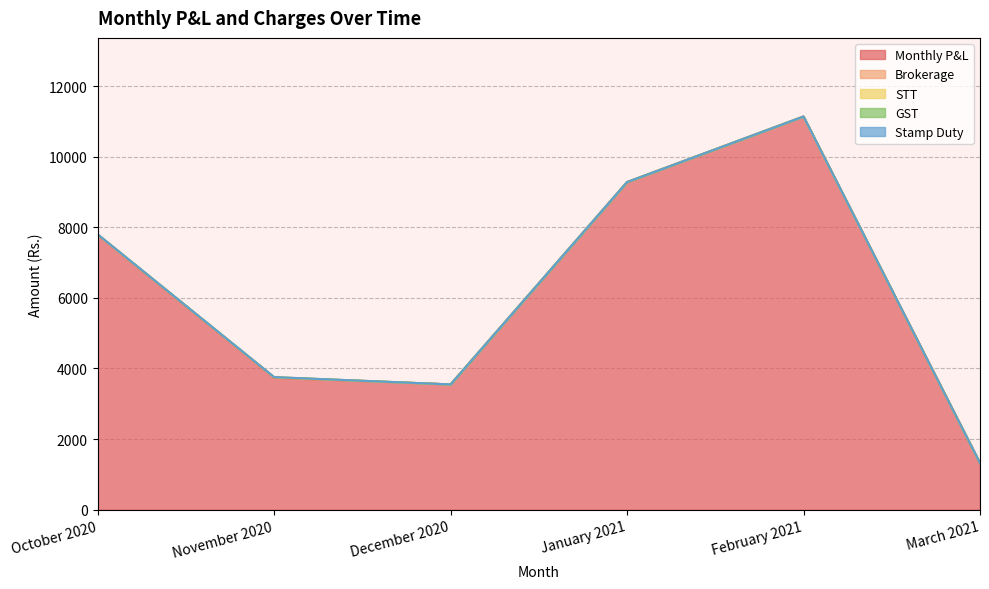

Which has a higher value, November 2020 or January 2021?

January 2021